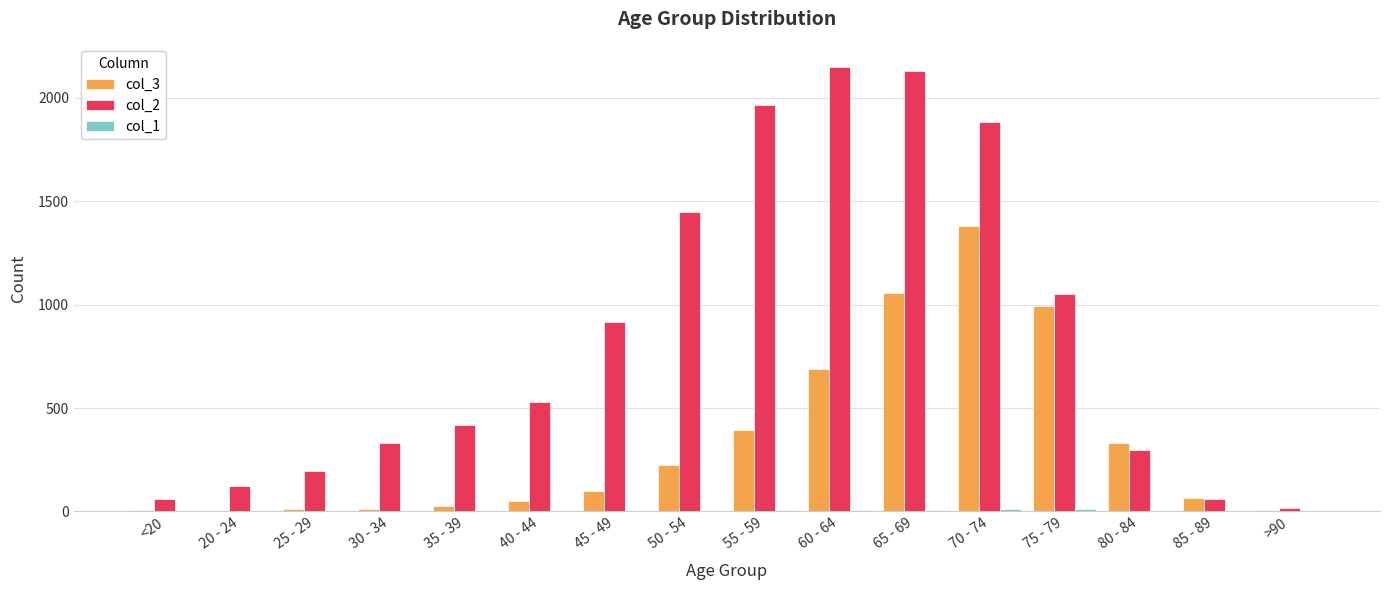

Is it true that col_3 equals 97 at 45 - 49?

True